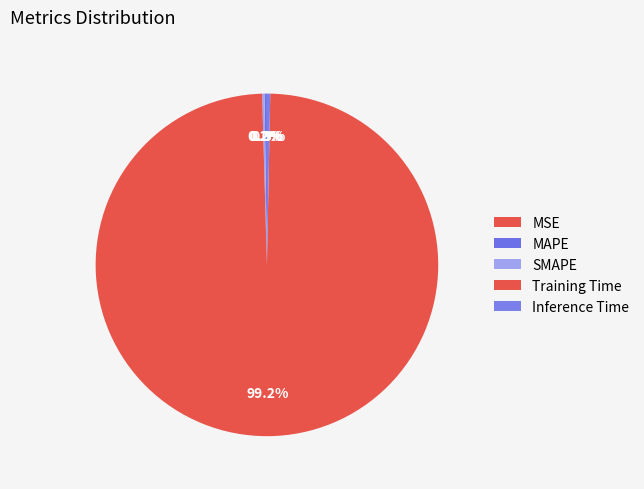

Is it true that SMAPE is 6% of the pie?

False